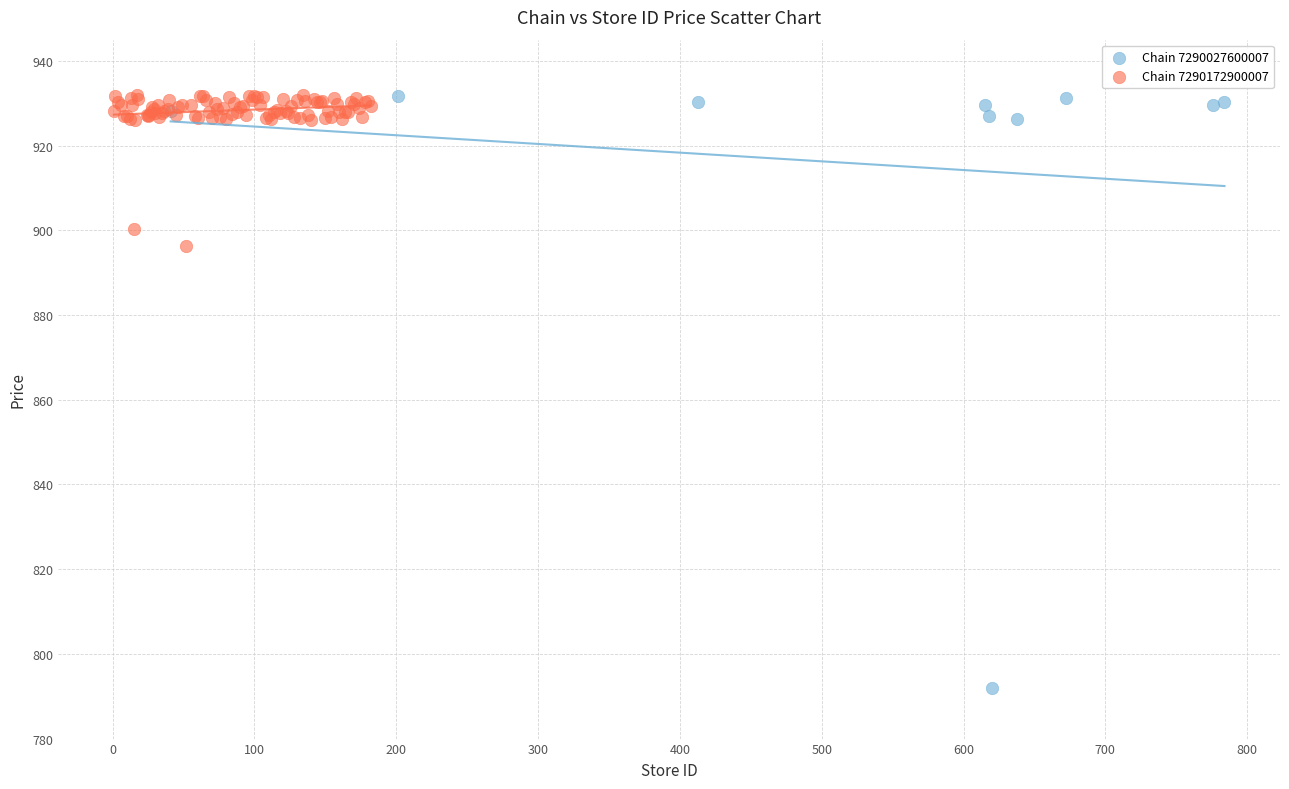

Which series has the largest Y range (max minus min)?

Chain 7290027600007